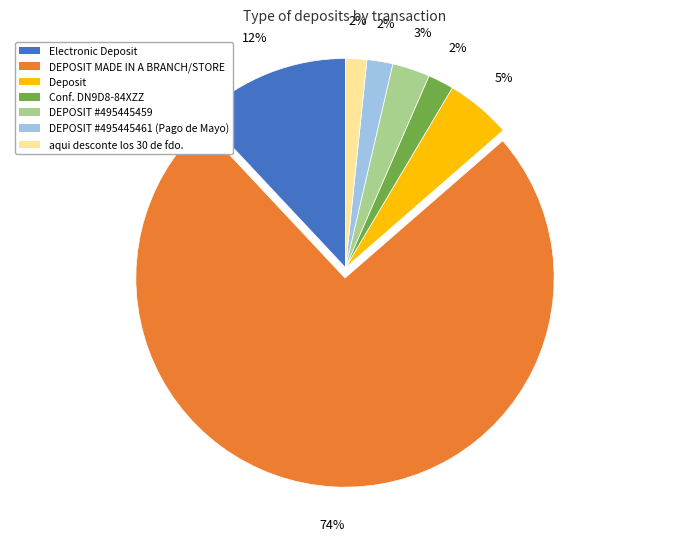

True or false: Conf. DN9D8-84XZZ accounts for 2% of the total.

True